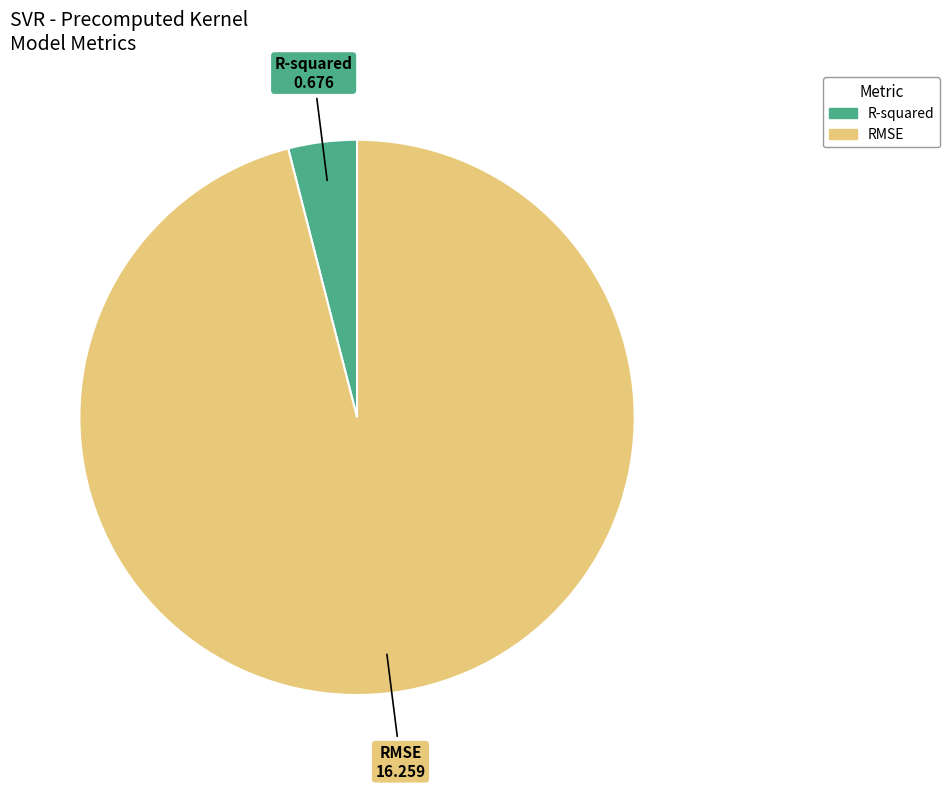

Which has a higher value, RMSE or R-squared?

RMSE